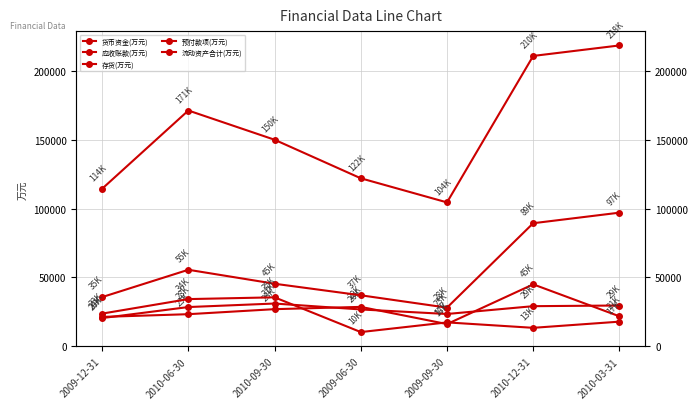

The value of 货币资金(万元) at 2010-12-31 is 13811. True or false?

False